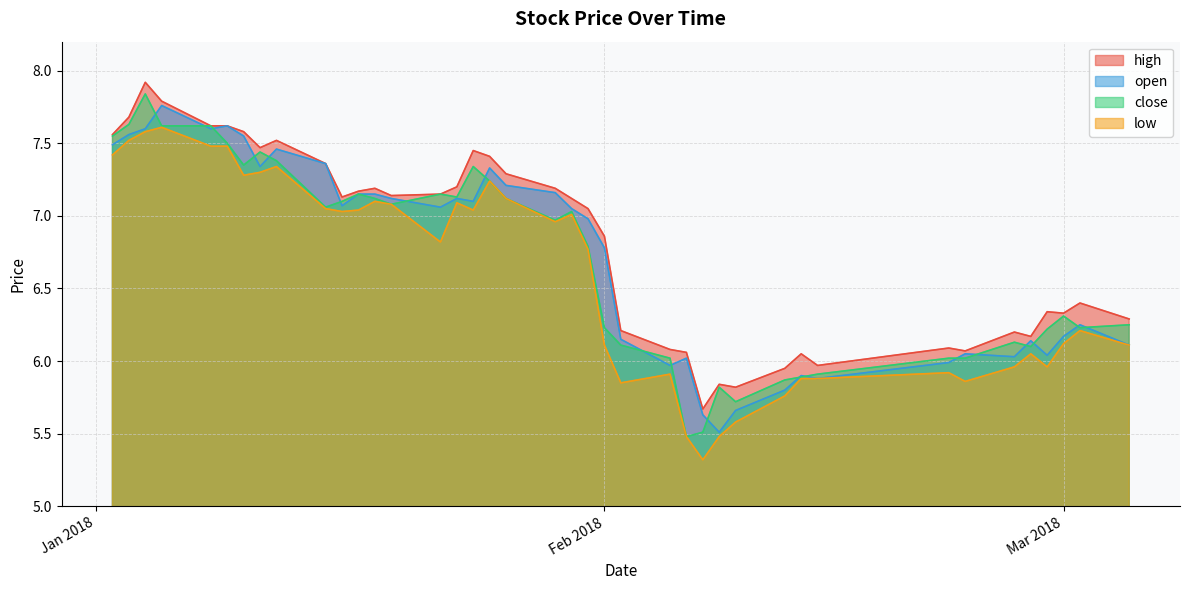

What is the difference between the second highest and minimum values in the close series?

2.1